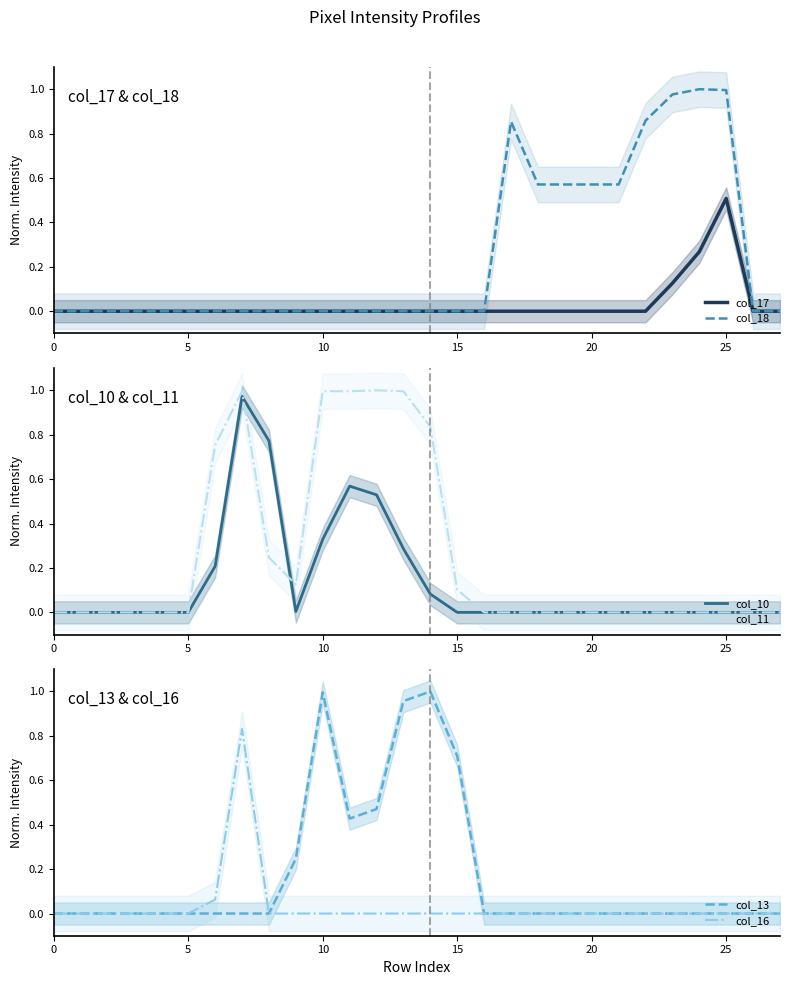

Between 7 and 18, which series saw the biggest shift?

col_11